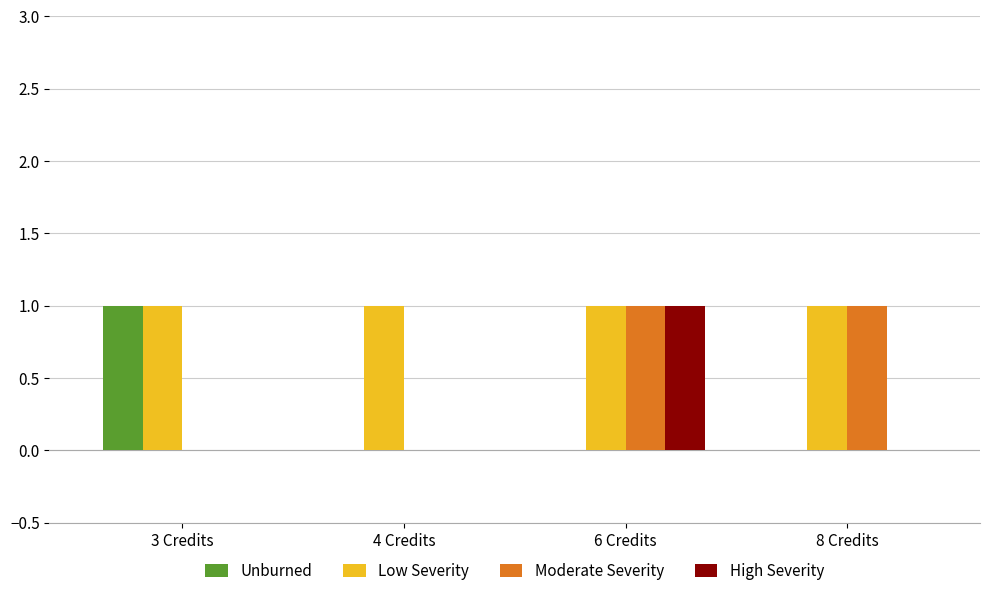

True or false: High Severity has a value of 0 at 6 Credits.

False